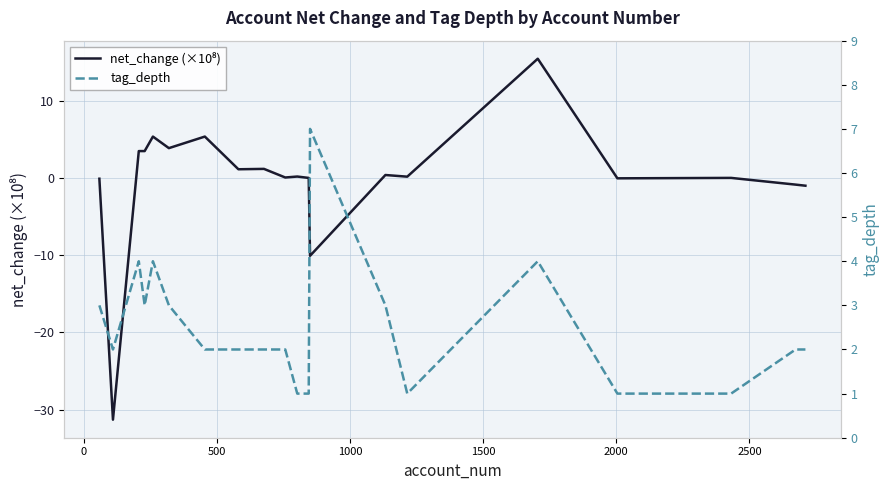

What is the lowest value of the net_change (×10⁸) series?

-31.3